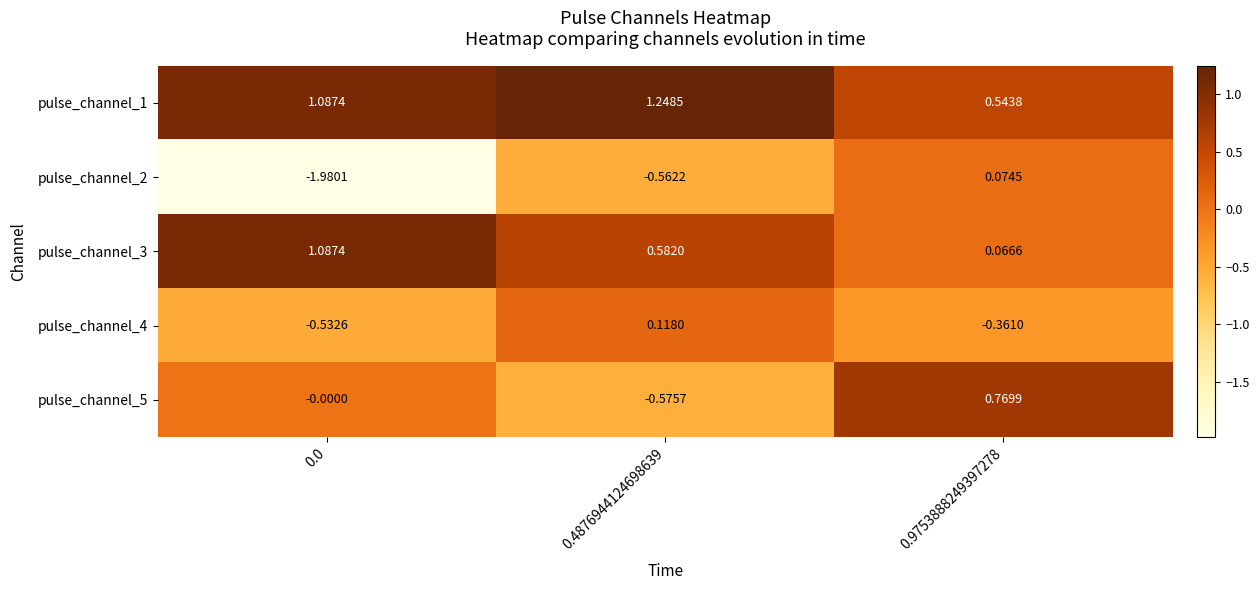

Is the value of pulse_channel_4 at 0.4876944124698639 greater than the value of pulse_channel_5 at 0.9753888249397278?

No